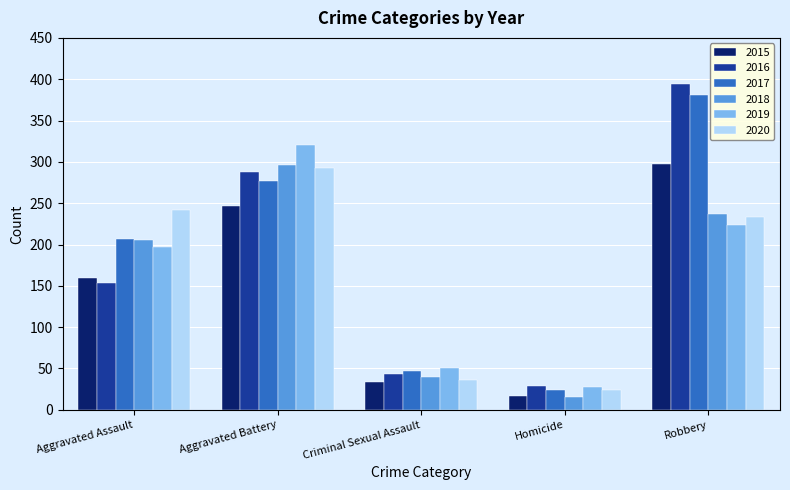

What is the value of the 2016 bar at the 2nd from the left?

288